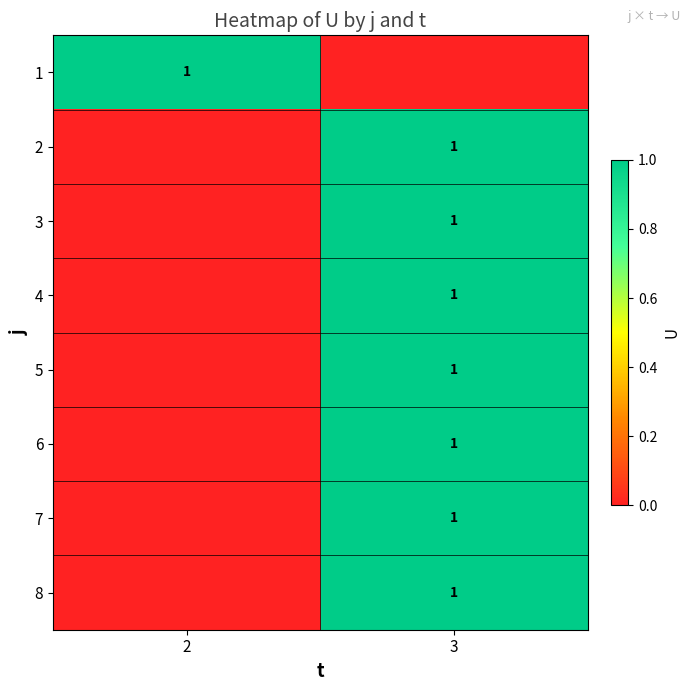

The value of 3 at 3 is 1. True or false?

True